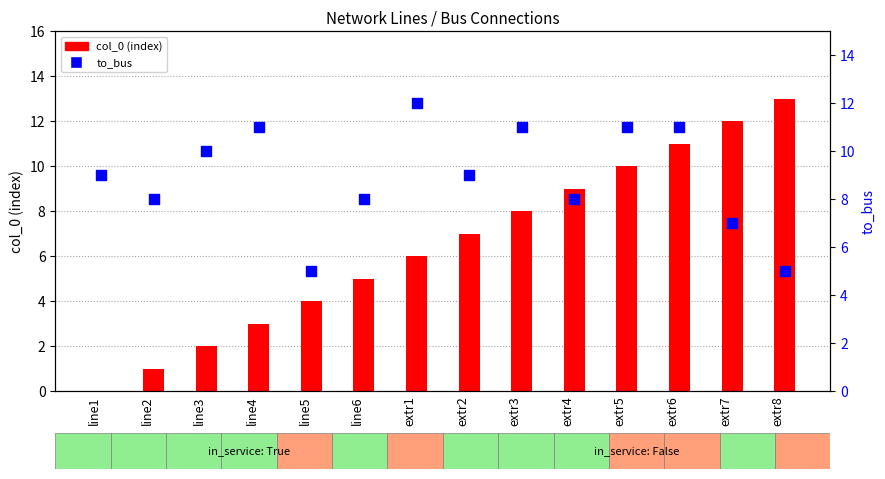

Which series has the largest total across all categories?

to_bus